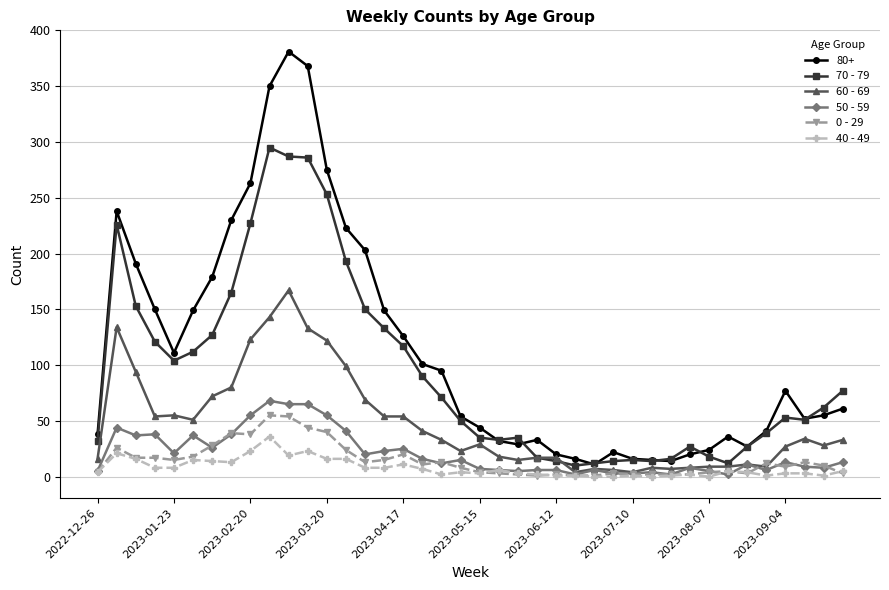

Which series has the largest total across all categories?

80+